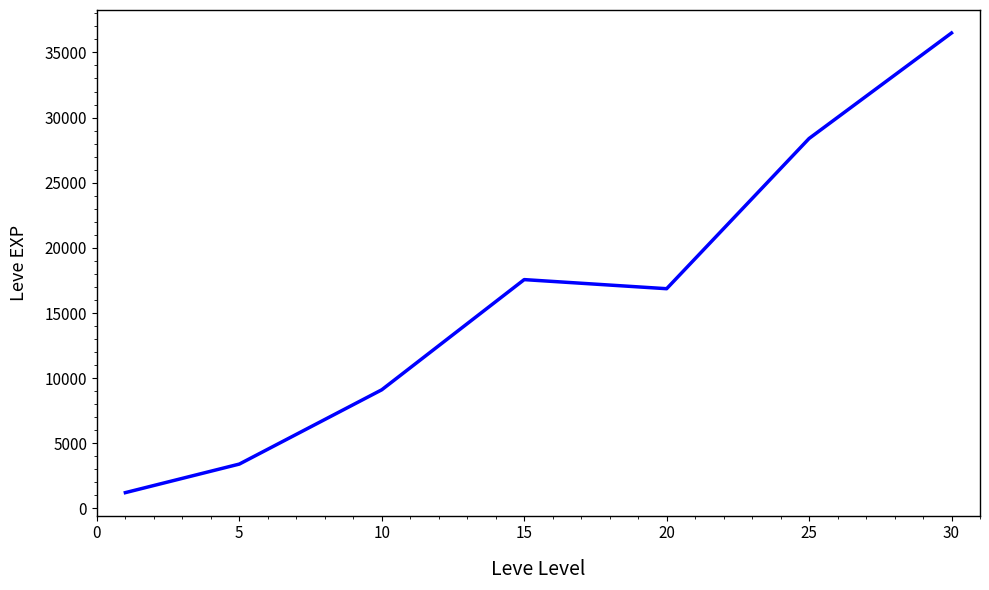

What is the smallest value displayed?

1213.3